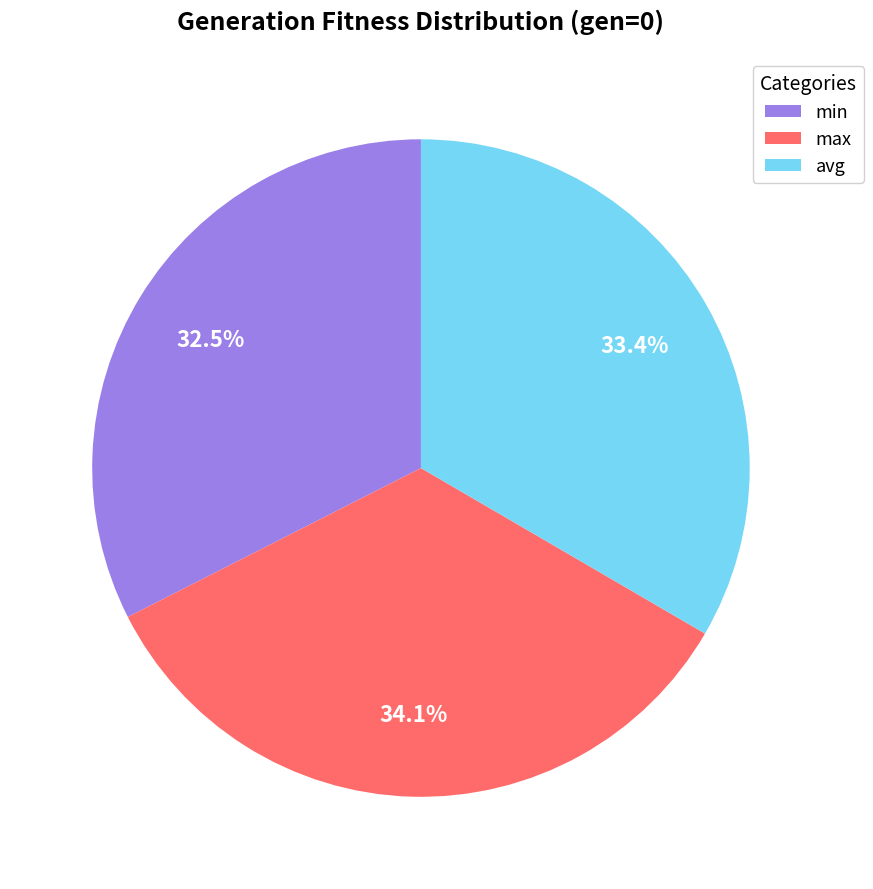

Is max the majority of the pie?

No